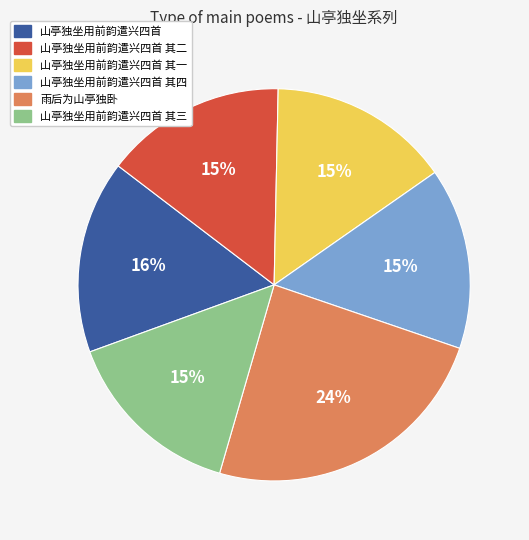

Combined, do 山亭独坐用前韵遣兴四首 and 山亭独坐用前韵遣兴四首 其四 account for over 50%?

No